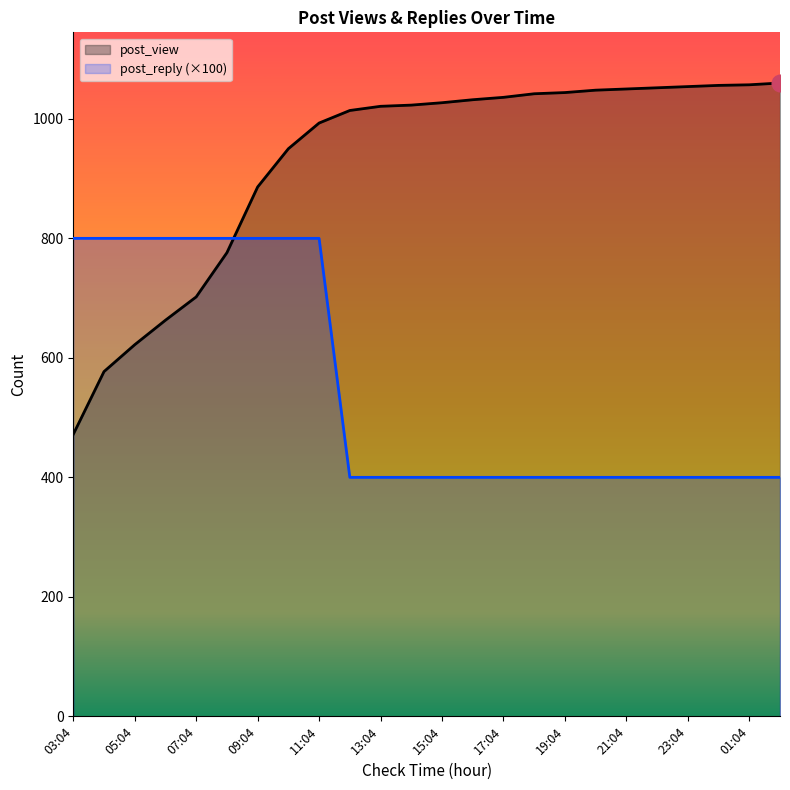

The post_view series shows 561 at 10:04. True or false?

False